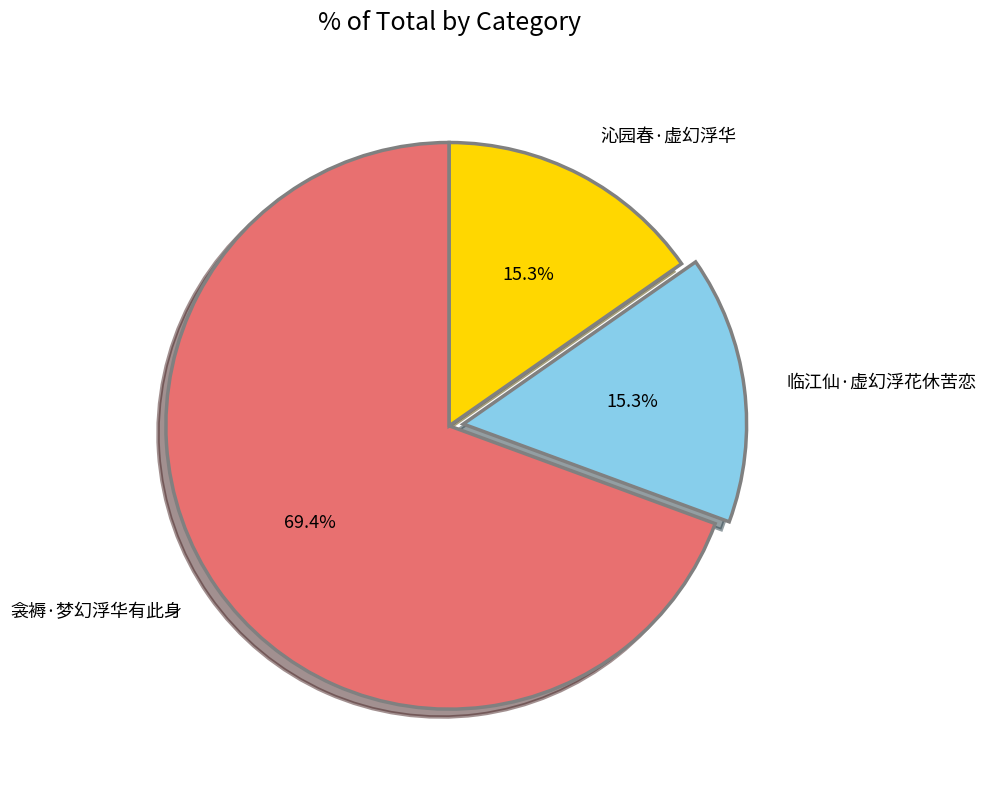

Does 衾褥·梦幻浮华有此身 represent more than half of the total?

Yes